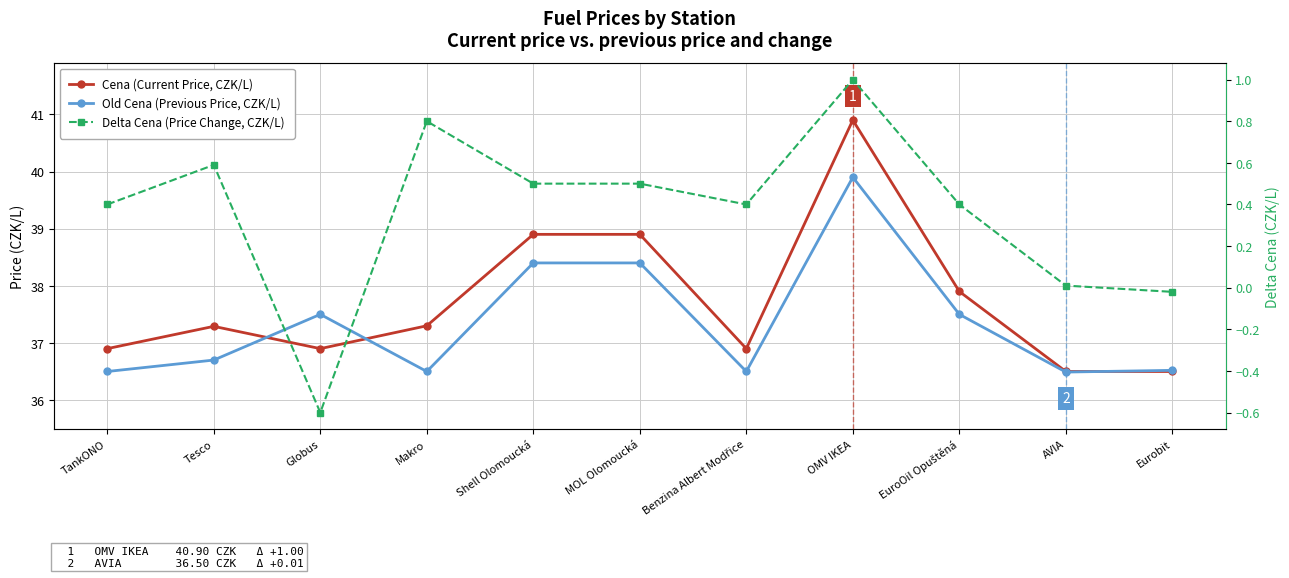

Reading left to right, transcribe all the data shown in this chart.

Cena (Current Price, CZK/L): TankONO=36.9	Tesco=37.3	Globus=36.9	Makro=37.3	Shell Olomoucká=38.9	MOL Olomoucká=38.9	Benzina Albert Modřice=36.9	OMV IKEA=40.9	EuroOil Opuštěná=37.9	AVIA=36.5	Eurobit=36.5
Old Cena (Previous Price, CZK/L): TankONO=36.5	Tesco=36.7	Globus=37.5	Makro=36.5	Shell Olomoucká=38.4	MOL Olomoucká=38.4	Benzina Albert Modřice=36.5	OMV IKEA=39.9	EuroOil Opuštěná=37.5	AVIA=36.5	Eurobit=36.5
Delta Cena (Price Change, CZK/L): TankONO=0.4	Tesco=0.6	Globus=-0.6	Makro=0.8	Shell Olomoucká=0.5	MOL Olomoucká=0.5	Benzina Albert Modřice=0.4	OMV IKEA=1.0	EuroOil Opuštěná=0.4	AVIA=0.0	Eurobit=-0.0